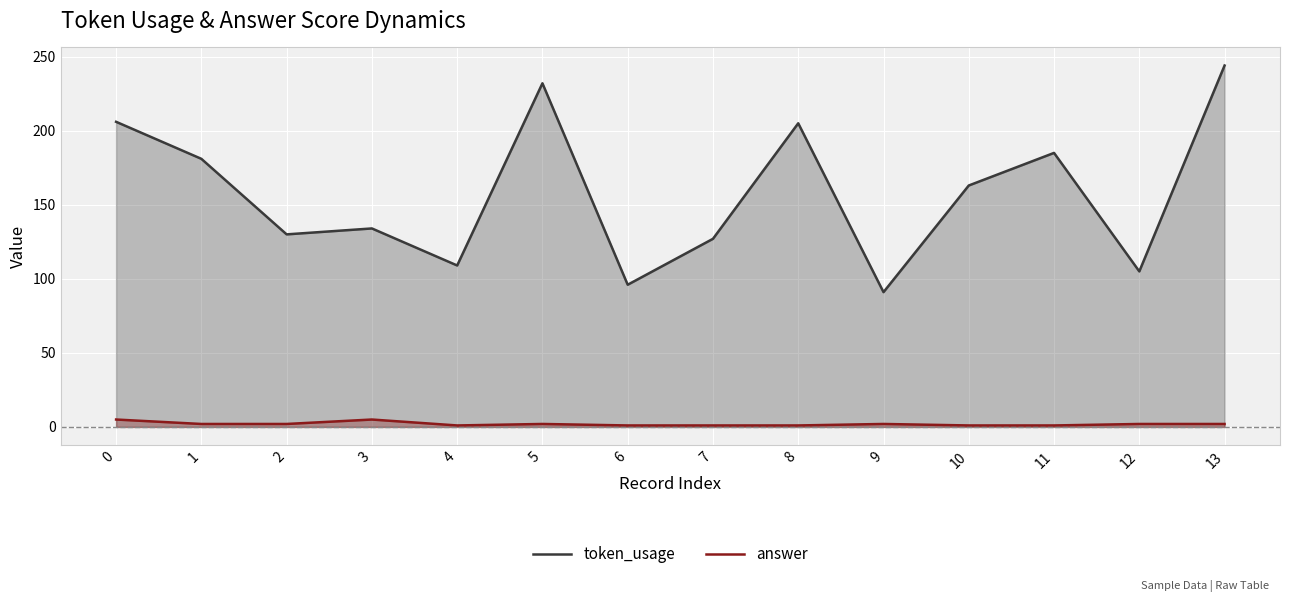

What is the difference between the maximum and minimum values in the answer series?

4